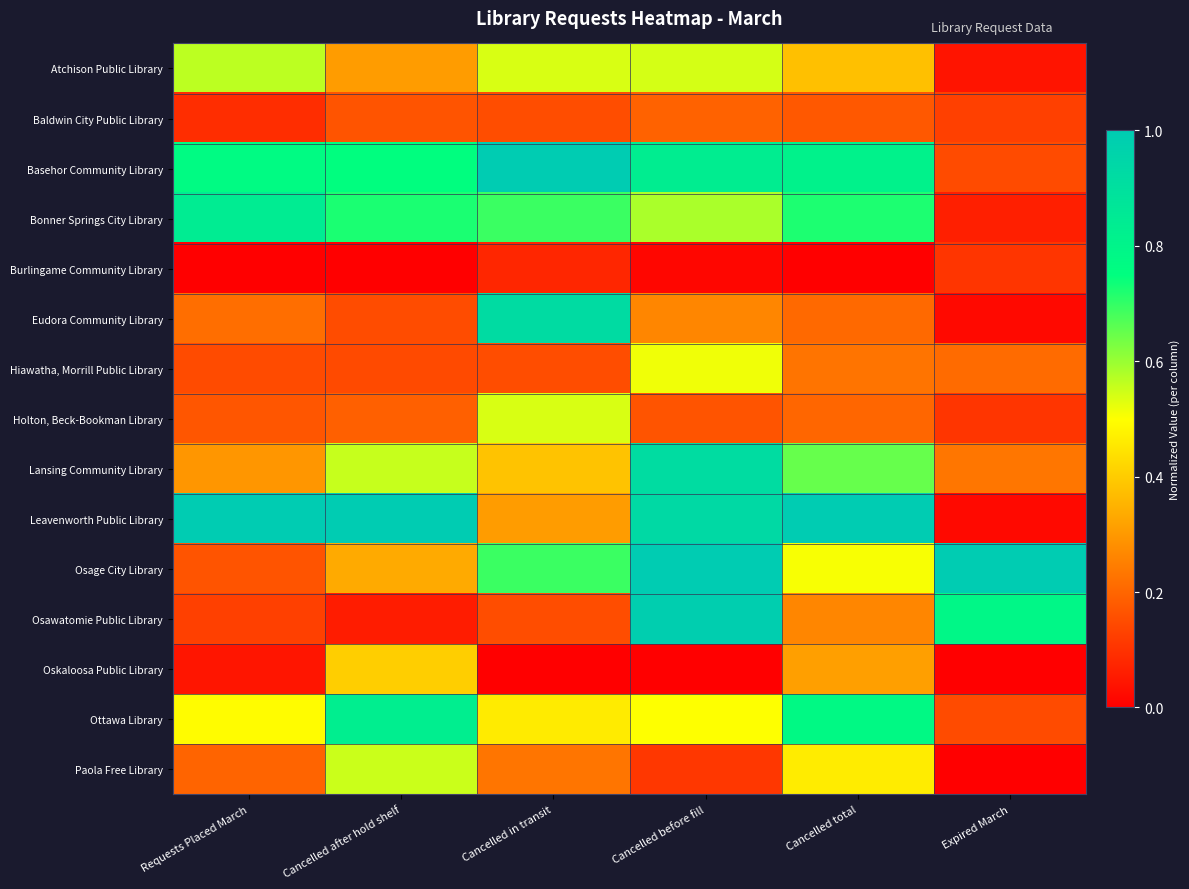

What is the maximum value shown in the chart?

1.0